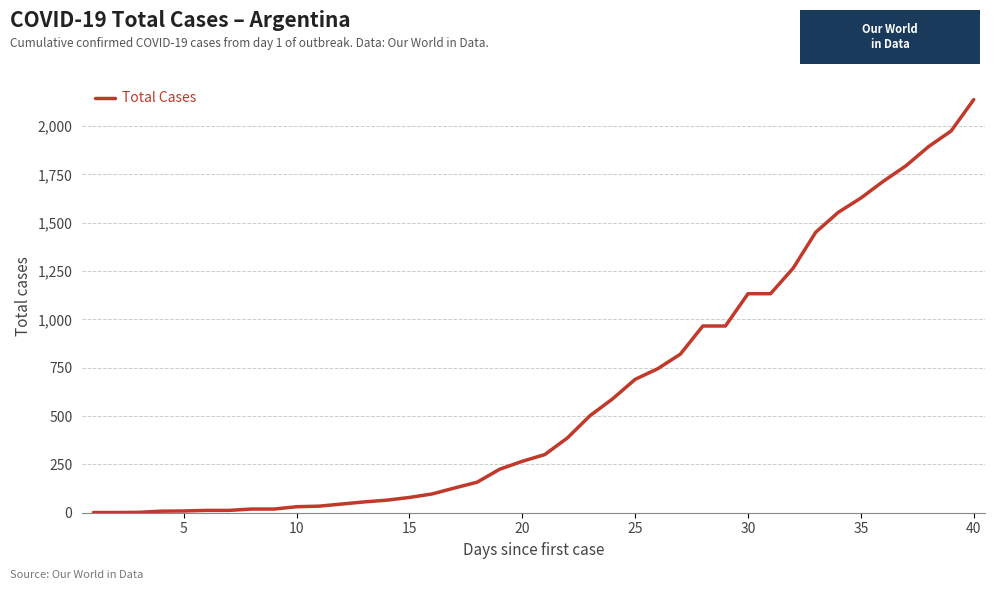

What is the maximum value shown in the chart?

2137